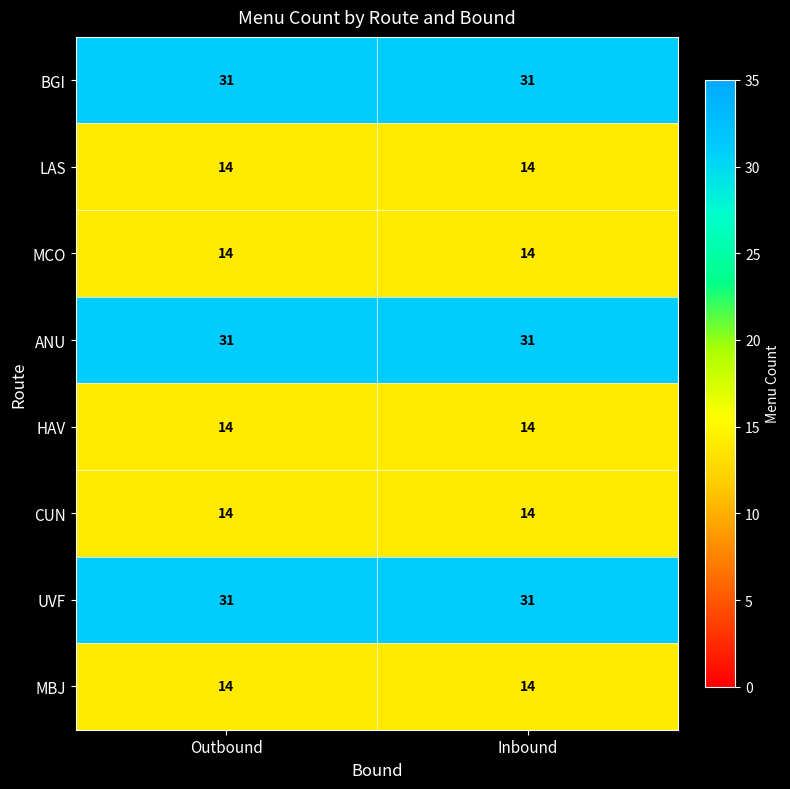

What is the total value across all series at Inbound?

163